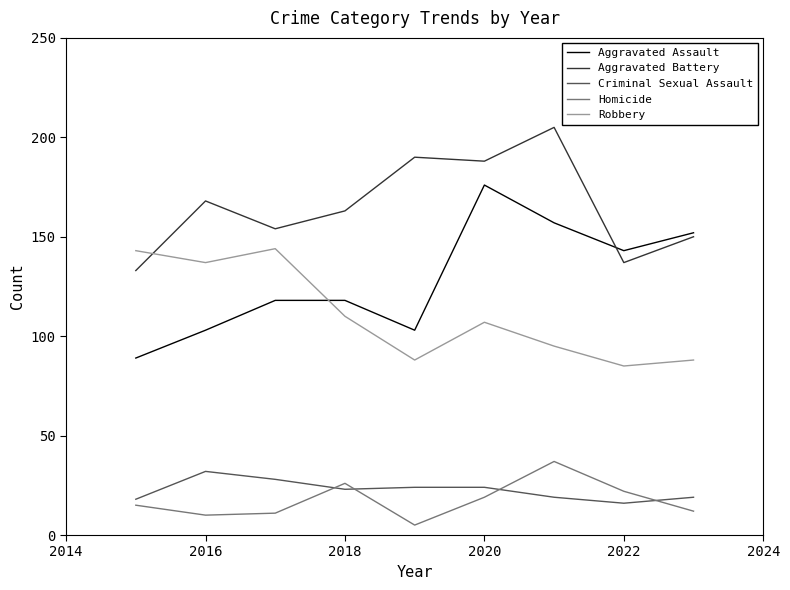

Which series has the largest total across all categories?

Aggravated Battery